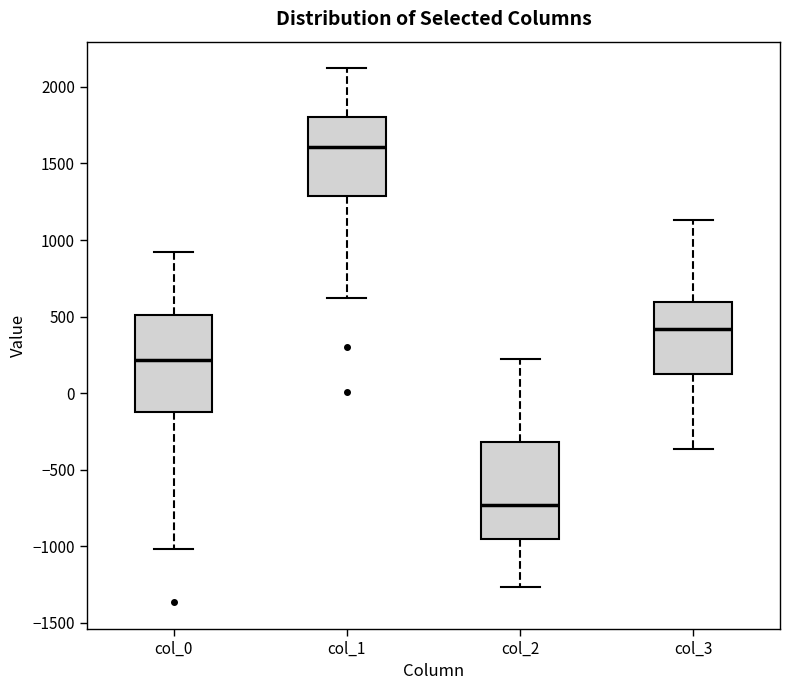

Reading left to right, transcribe this box plot: for each box, give where its median line is, the range the box spans, and where its two whiskers end, as read against the y-axis. The values are not printed on the chart, so give them approximately, as read against the axis.

col_0: median 200, box -100 to 500, whiskers -1000 to 900
col_1: median 1600, box 1300 to 1800, whiskers 600 to 2100
col_2: median -750, box -950 to -300, whiskers -1250 to 200
col_3: median 400, box 150 to 600, whiskers -350 to 1150